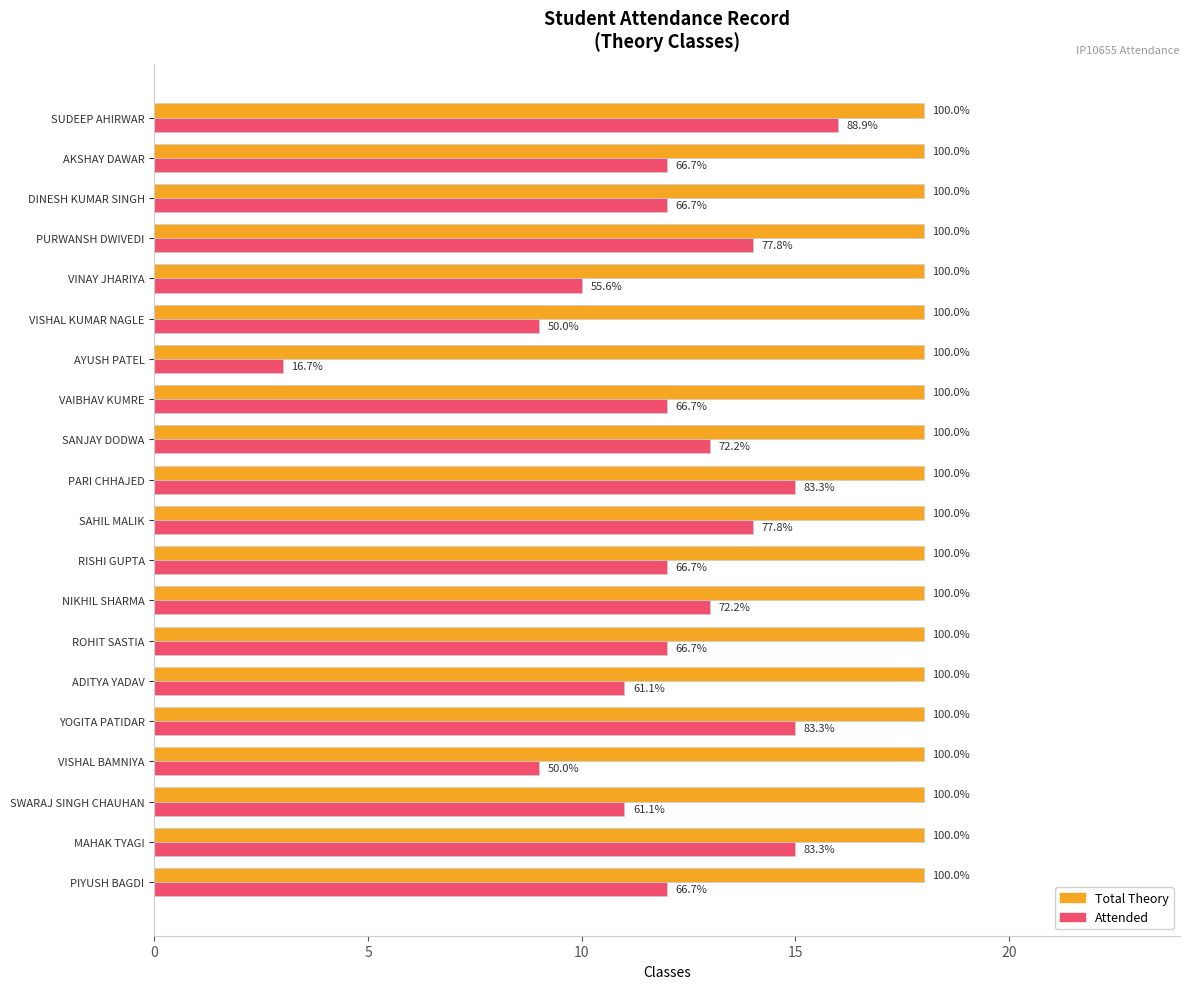

What are all the series names shown in the legend?

Total Theory, Attended